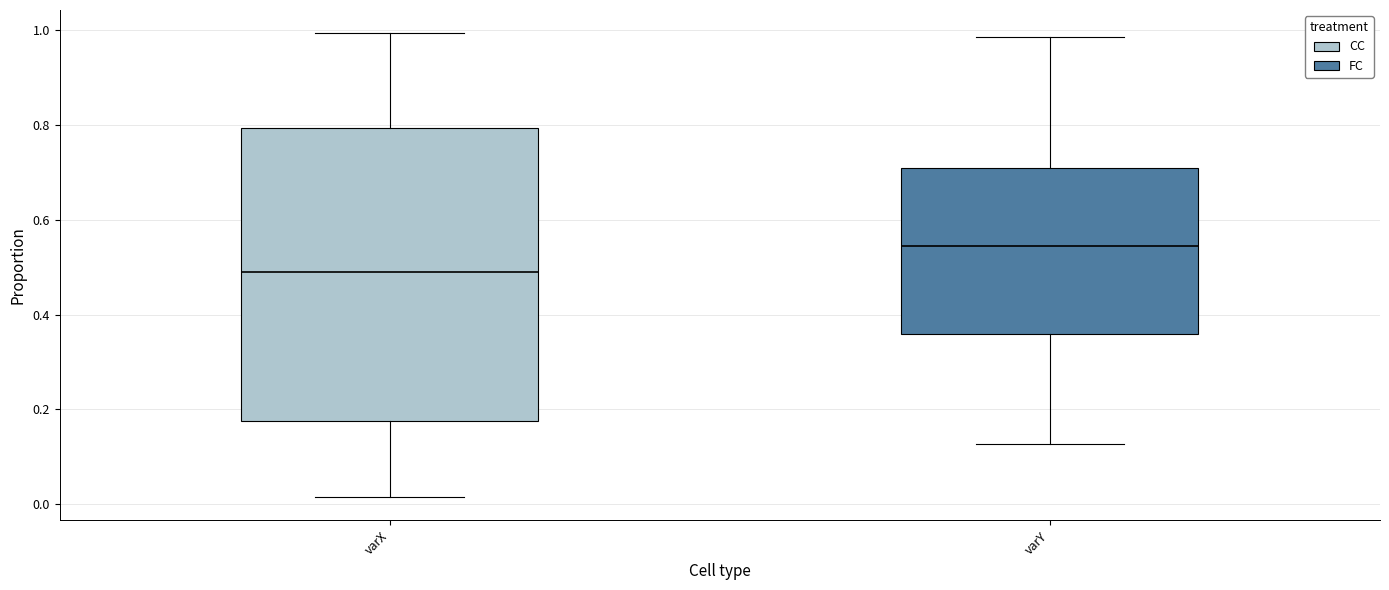

Reading left to right, transcribe this box plot: for each box, give where its median line is, the range the box spans, and where its two whiskers end, as read against the y-axis. The values are not printed on the chart, so give them approximately, as read against the axis.

varX: median 0.50, box 0.18 to 0.80, whiskers 0.02 to 1.00
varY: median 0.54, box 0.36 to 0.70, whiskers 0.12 to 0.98